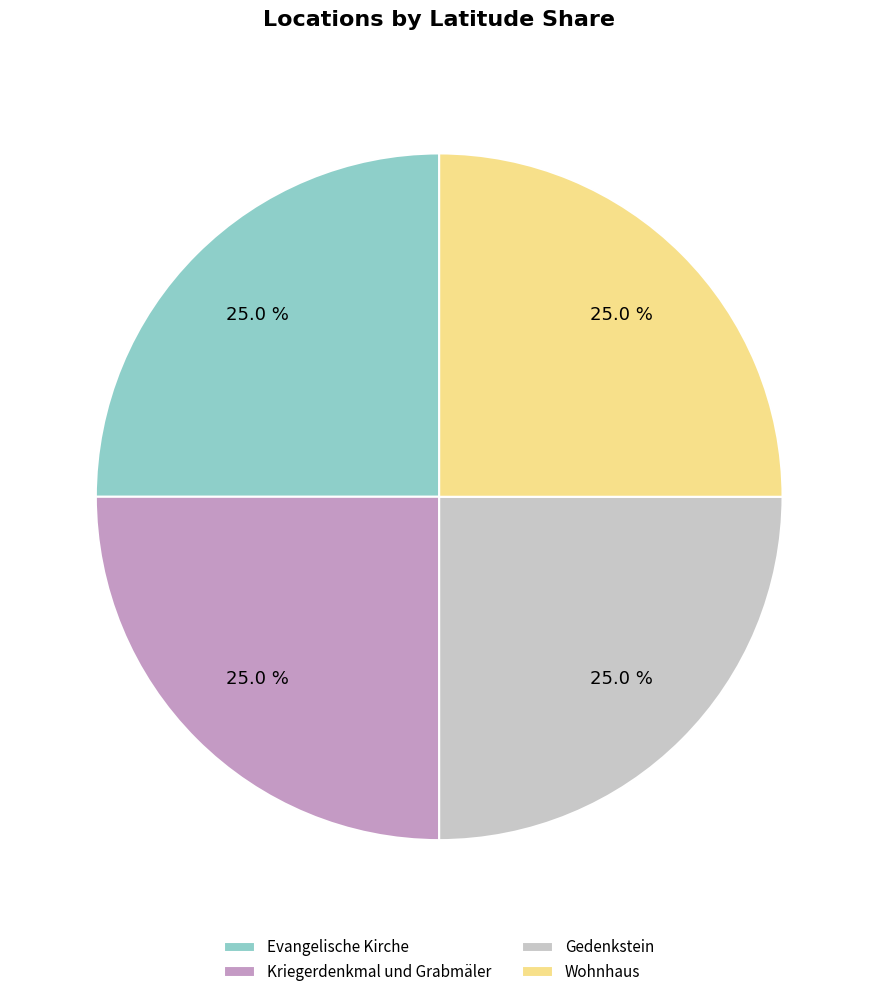

Approximately how many times larger is the value at Kriegerdenkmal und Grabmäler compared to Gedenkstein?

1.0